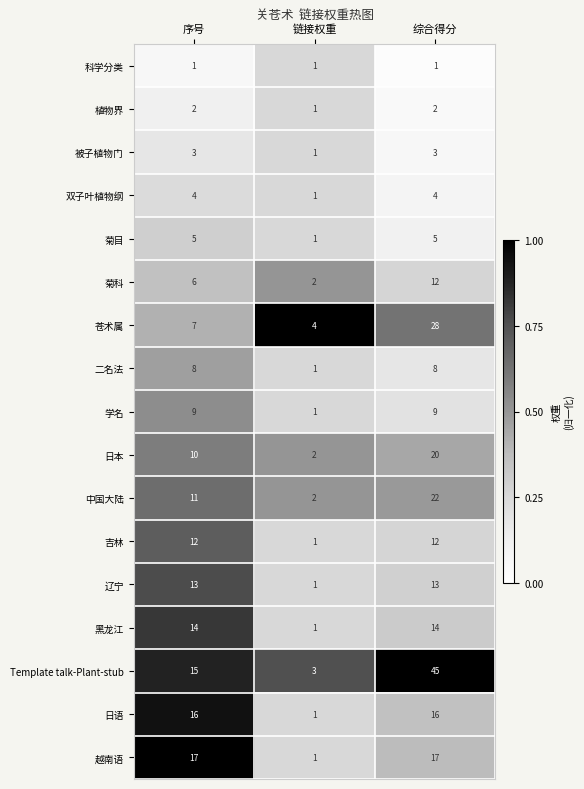

What is the spread (max minus min) of values at 序号?

16